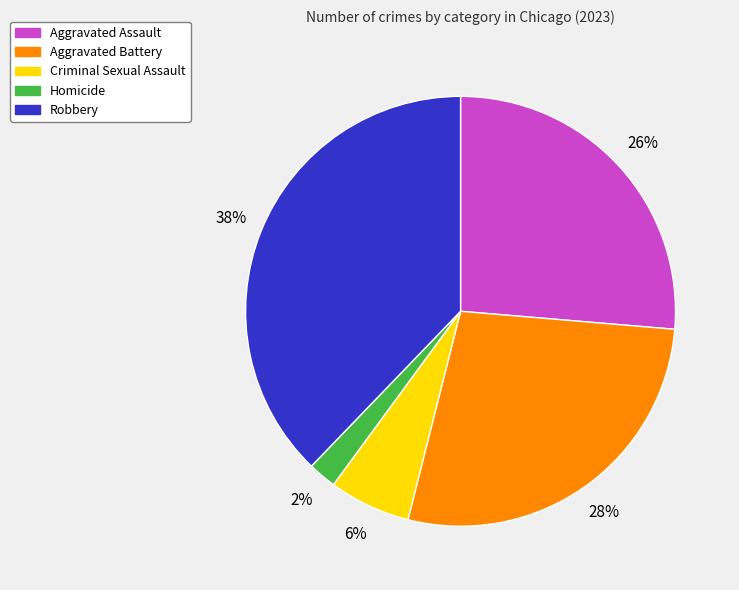

What is the largest slice in the pie chart?

Robbery